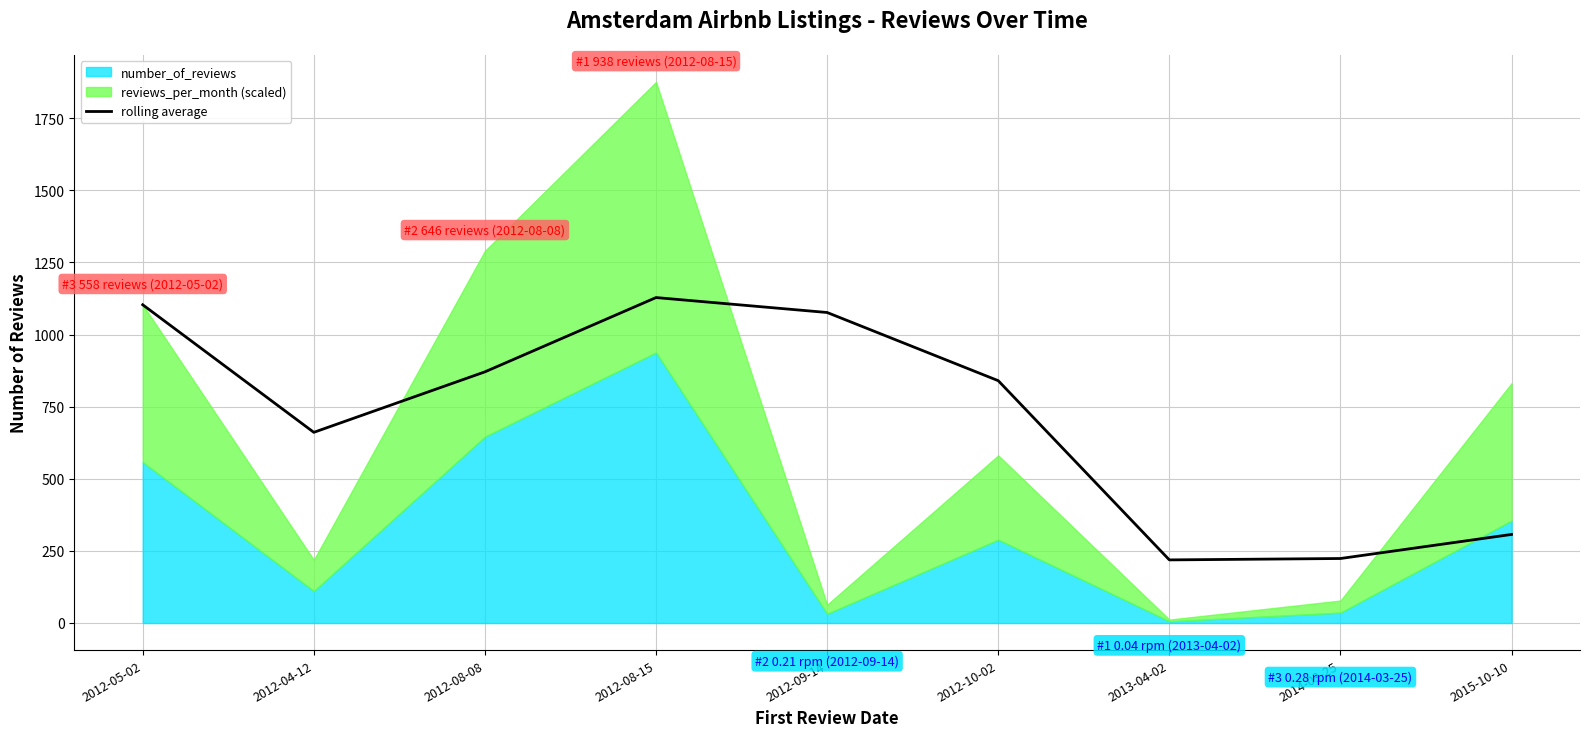

True or false: the data shows 272.8 at 2012-08-08.

False